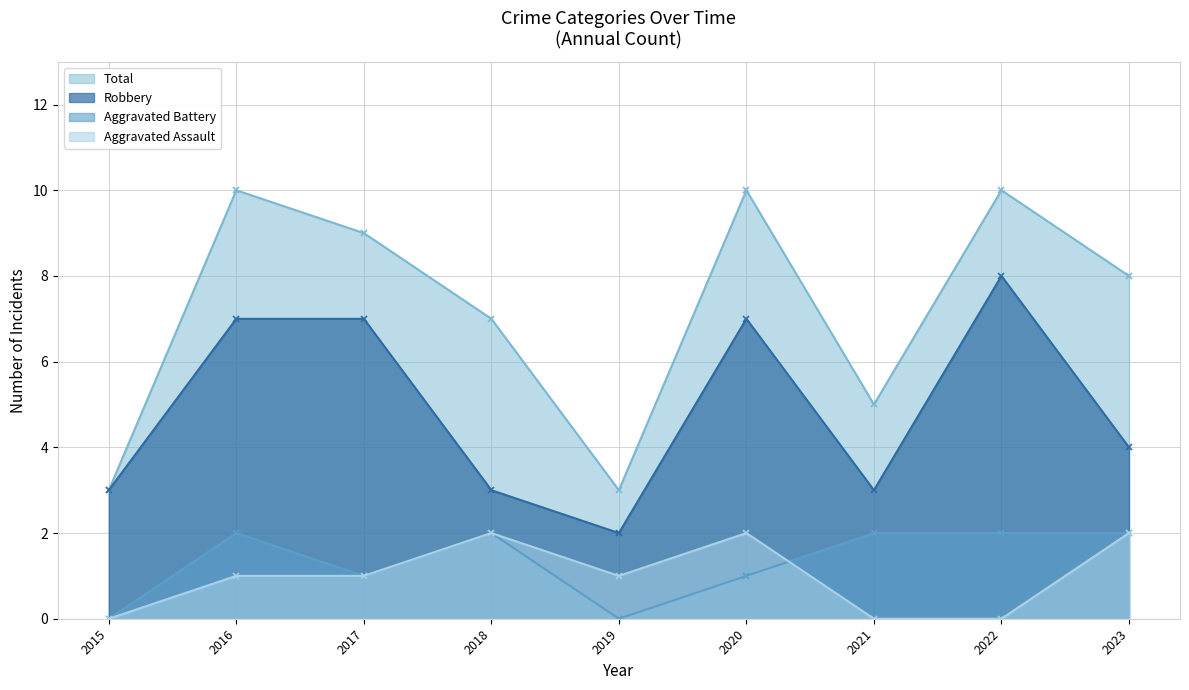

How many lines are shown in the chart?

4